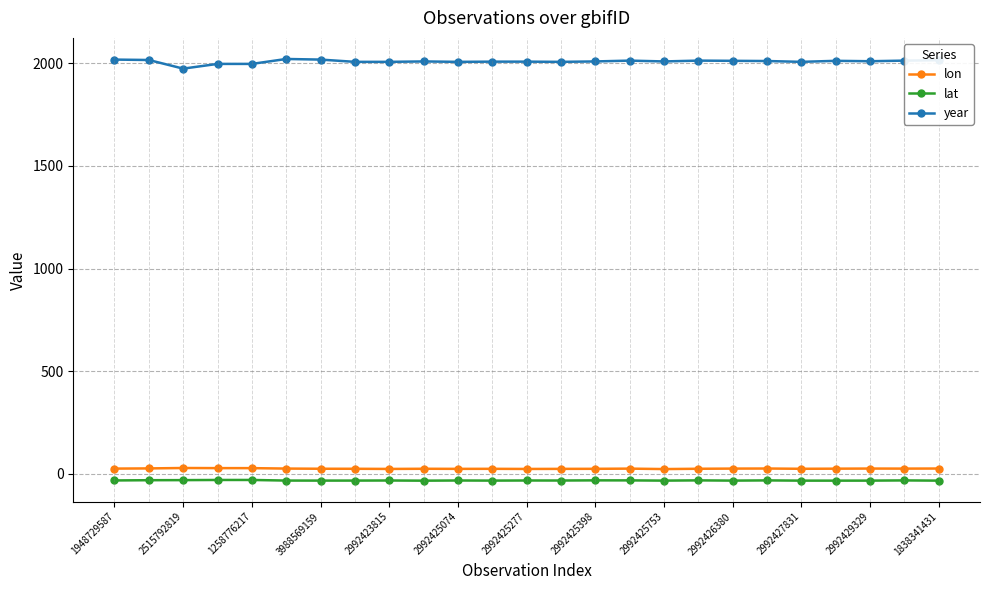

Does the chart have visible grid lines?

Yes